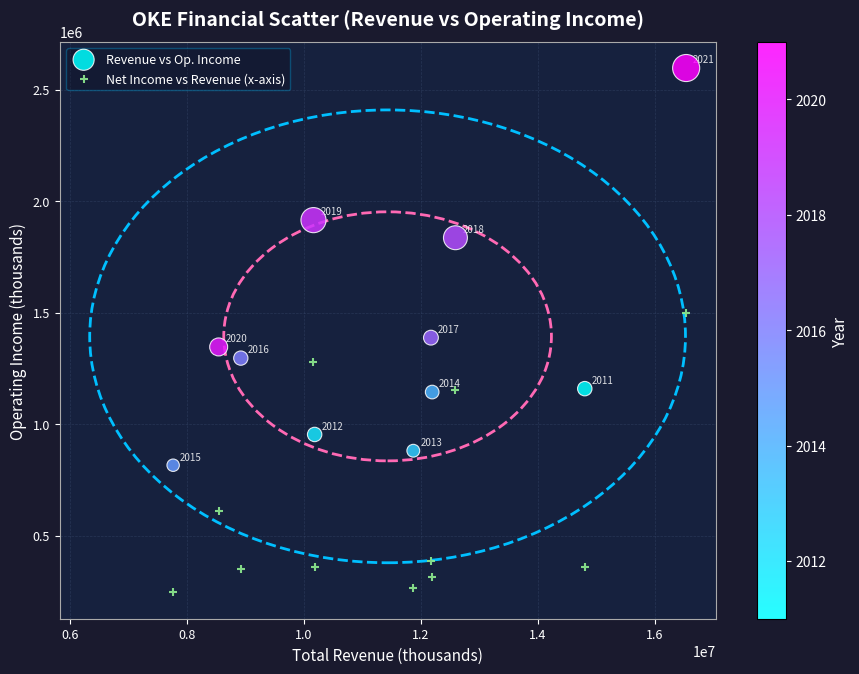

Which series has the widest spread of Y values?

Revenue vs Op. Income